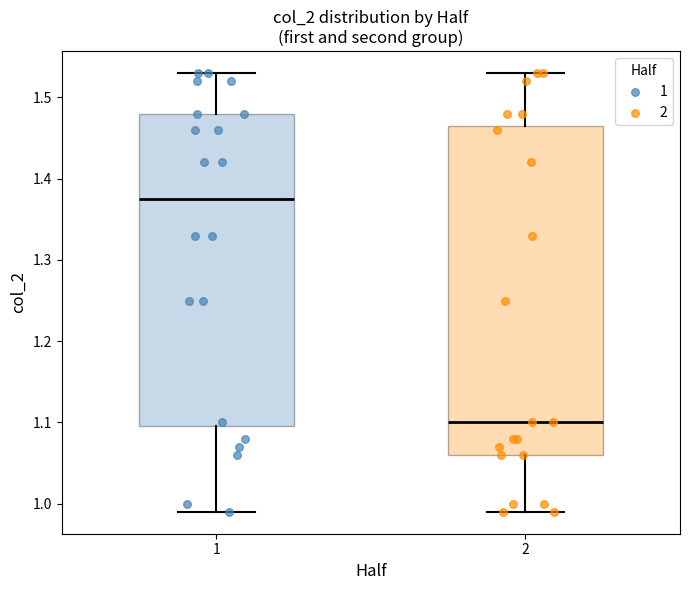

Reading left to right, read every box against the y-axis: the position of its median line, the range the box covers, and the ends of its whiskers. The values are not printed on the chart, so give them approximately, as read against the axis.

1: median 1.38, box 1.10 to 1.48, whiskers 0.99 to 1.53
2: median 1.10, box 1.06 to 1.47, whiskers 0.99 to 1.53